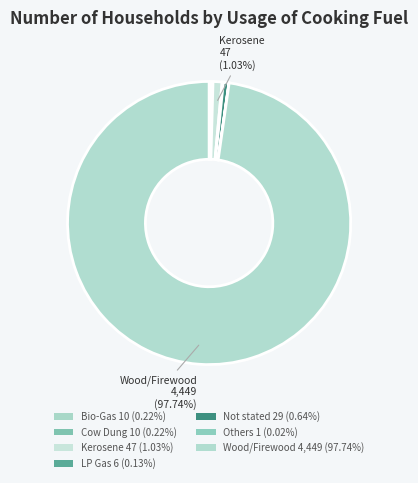

Is the sum of Others and Not stated greater than half?

No